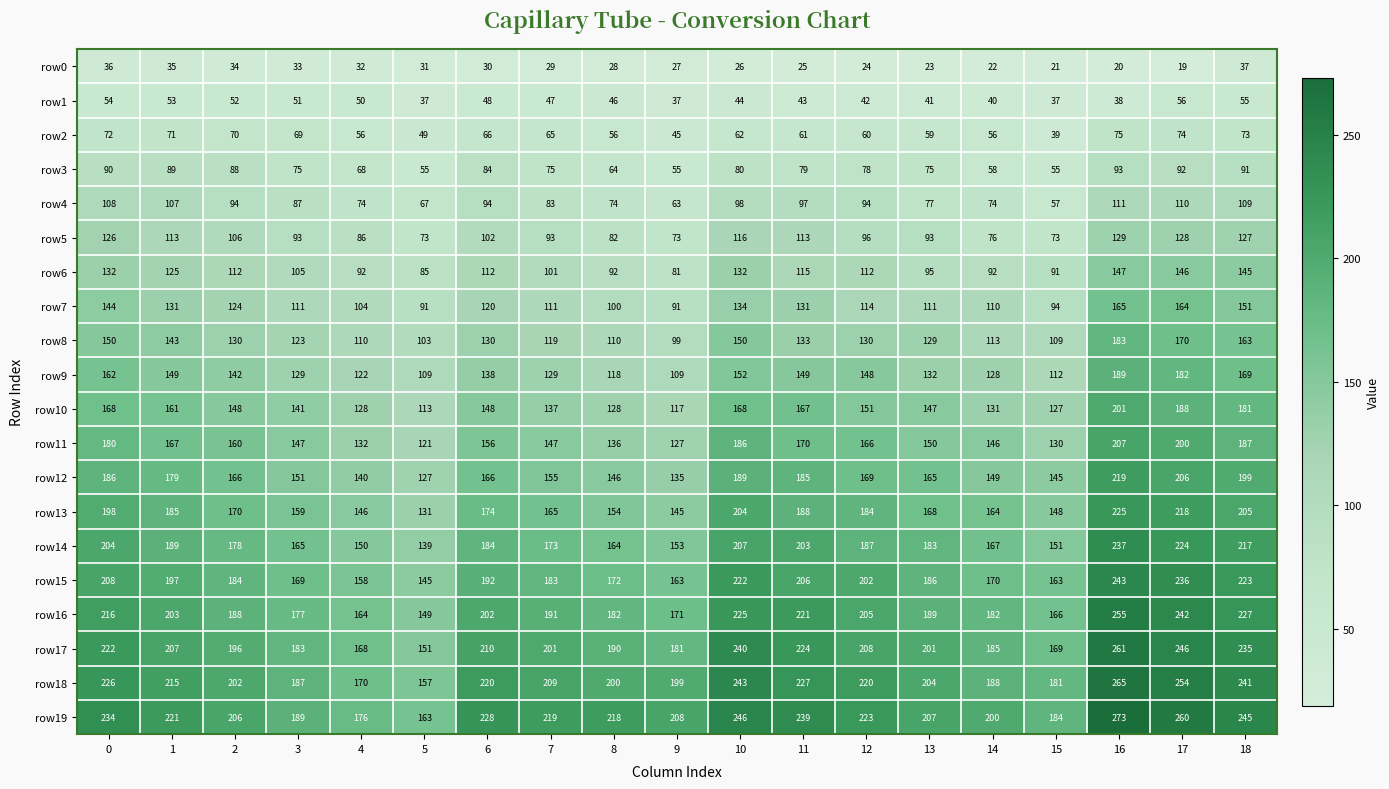

Which series changed the most between 4 and 5?

row17